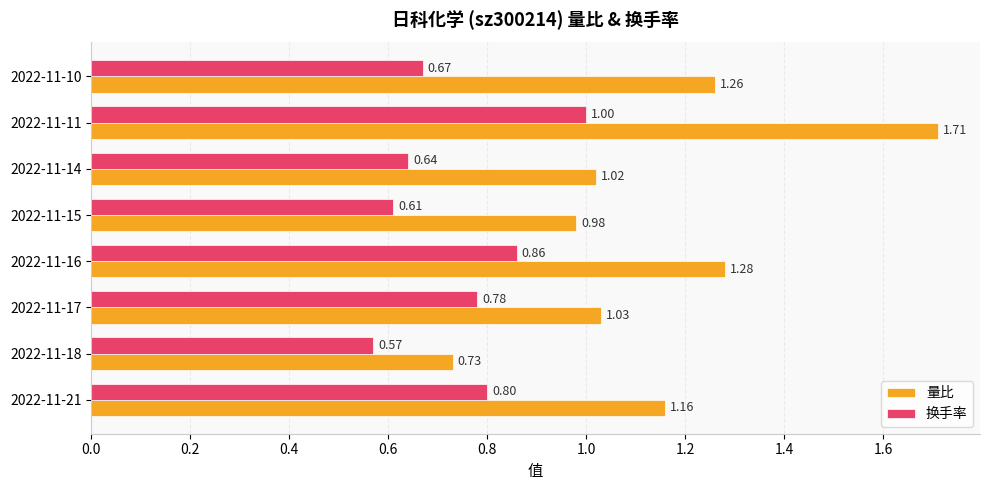

Between 2022-11-17 and 2022-11-10, which series saw the biggest shift?

量比